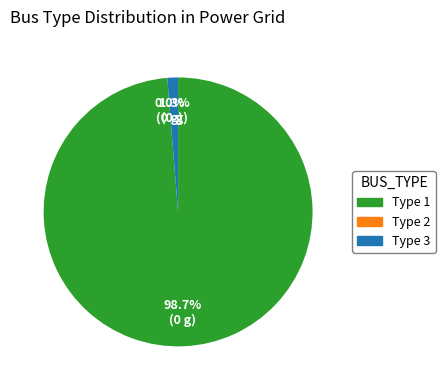

Do Type 2 and Type 1 together represent more than half of the pie?

Yes